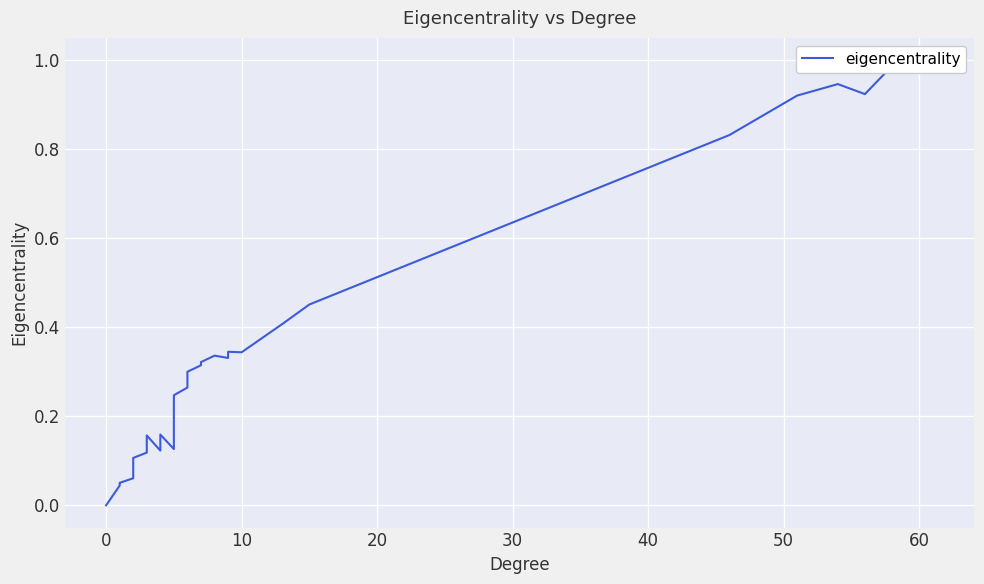

How many lines are shown in the chart?

1